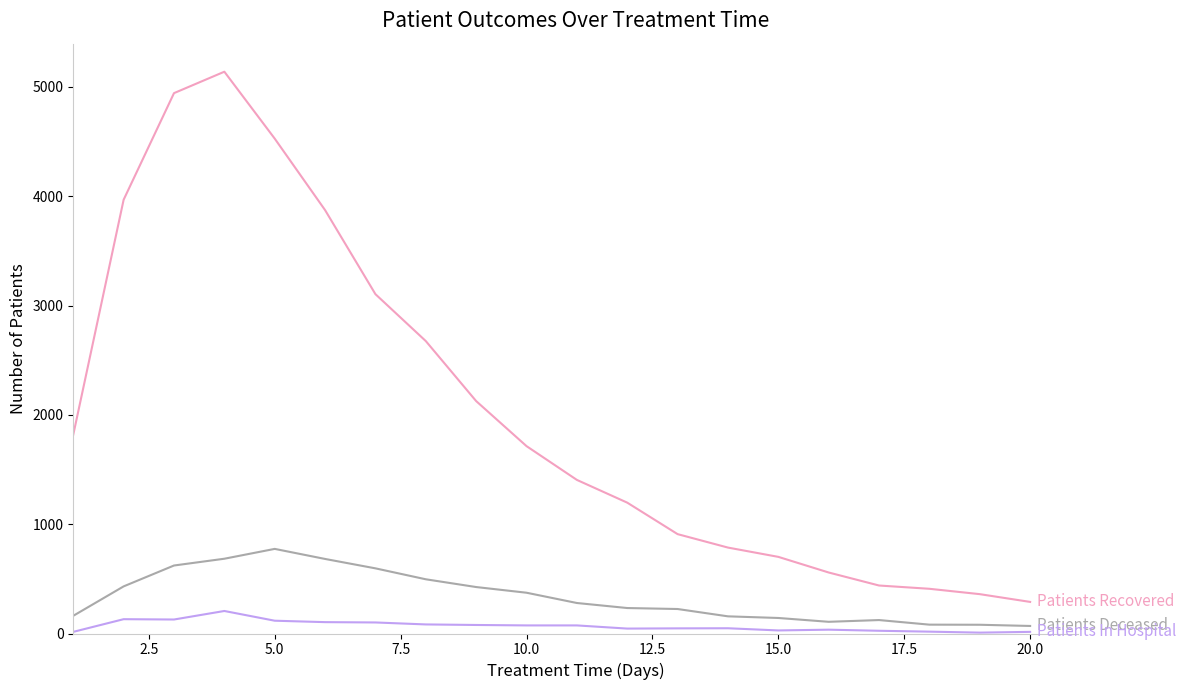

What is the greatest value displayed?

5139